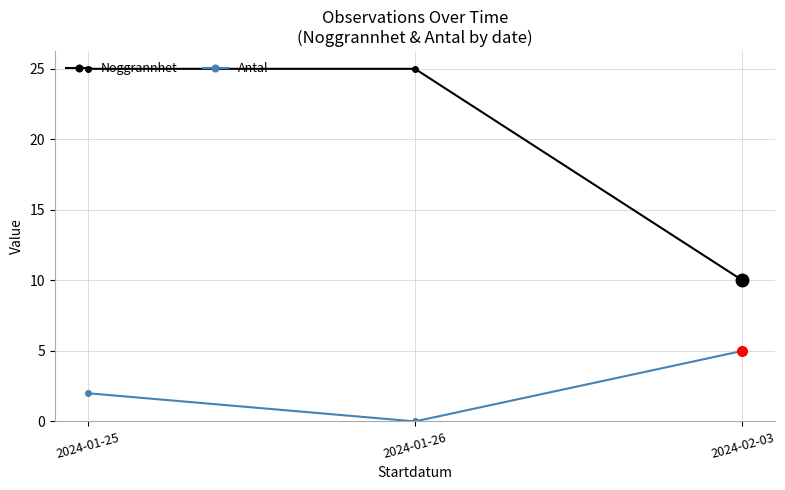

What is the greatest value displayed?

25